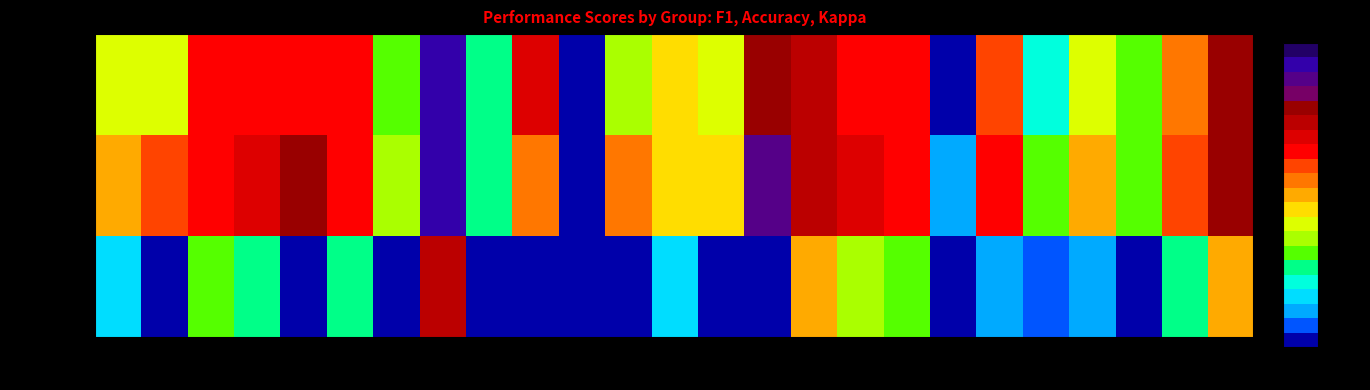

What is the smallest value displayed?

-0.7